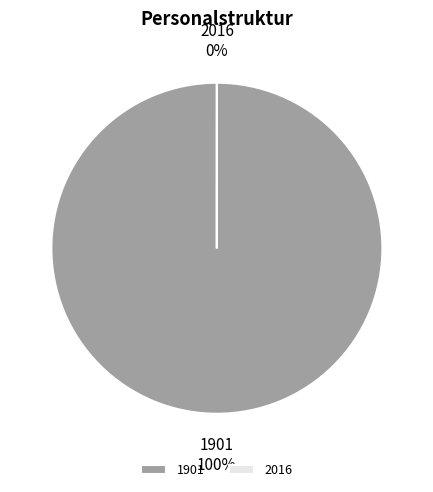

To the nearest percent, what is the difference between the 2016 and 1901 slice percentages?

100%